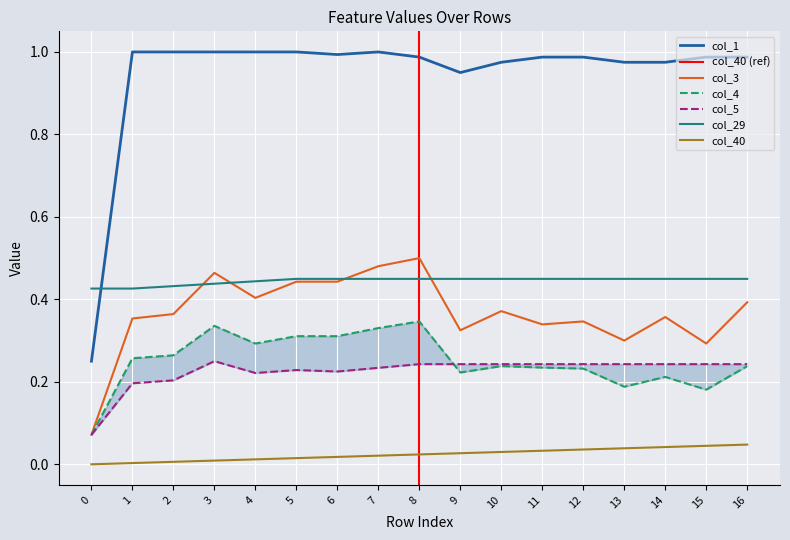

Reading right to left, transcribe all the data shown in this chart.

col_40: 0.0	0.0	0.0	0.0	0.0	0.0	0.0	0.0	0.0	0.0	0.0	0.0	0.0	0.0	0.0	0.0	0.0
col_4: 0.2	0.2	0.2	0.2	0.2	0.2	0.2	0.2	0.3	0.3	0.3	0.3	0.3	0.3	0.3	0.3	0.1
col_5: 0.2	0.2	0.2	0.2	0.2	0.2	0.2	0.2	0.2	0.2	0.2	0.2	0.2	0.2	0.2	0.2	0.1
col_1: 1.0	1.0	1.0	1.0	1.0	1.0	1.0	1.0	1.0	1.0	1.0	1.0	1.0	1.0	1.0	1.0	0.2
col_3: 0.4	0.3	0.4	0.3	0.3	0.3	0.4	0.3	0.5	0.5	0.4	0.4	0.4	0.5	0.4	0.4	0.1
col_29: 0.4	0.4	0.4	0.4	0.4	0.4	0.4	0.4	0.4	0.4	0.4	0.4	0.4	0.4	0.4	0.4	0.4